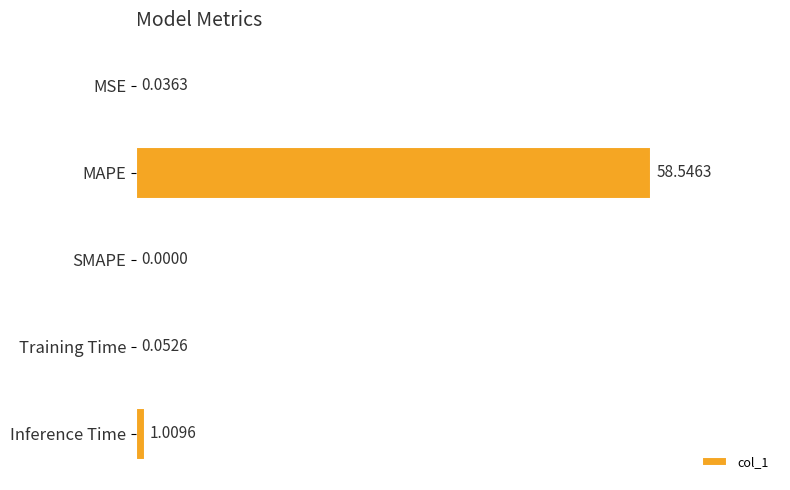

What is the sum of all values?

59.6